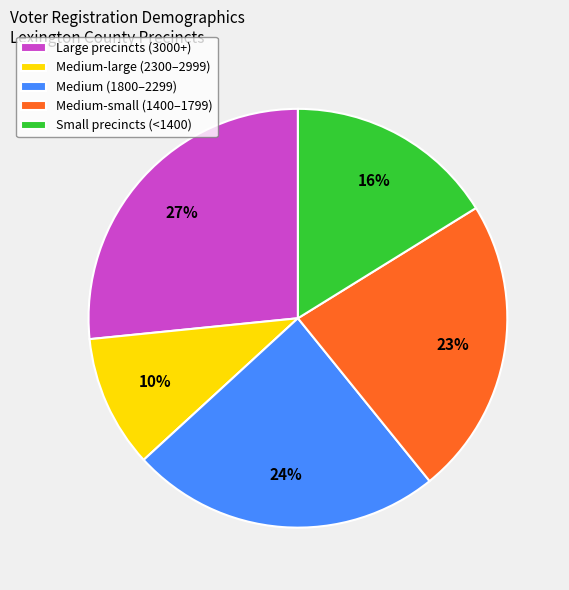

Which category has the smallest portion of the pie?

Medium-large (2300–2999)